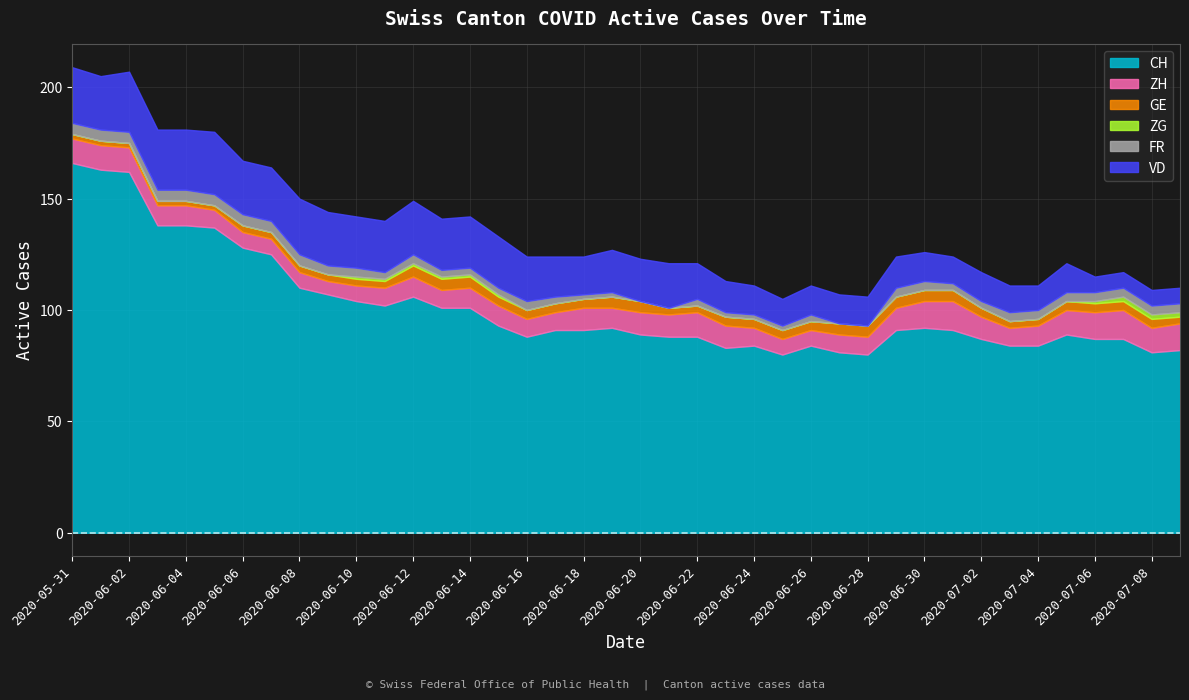

What is the approximate value of VD at 2020-06-13, to the nearest 10?

20